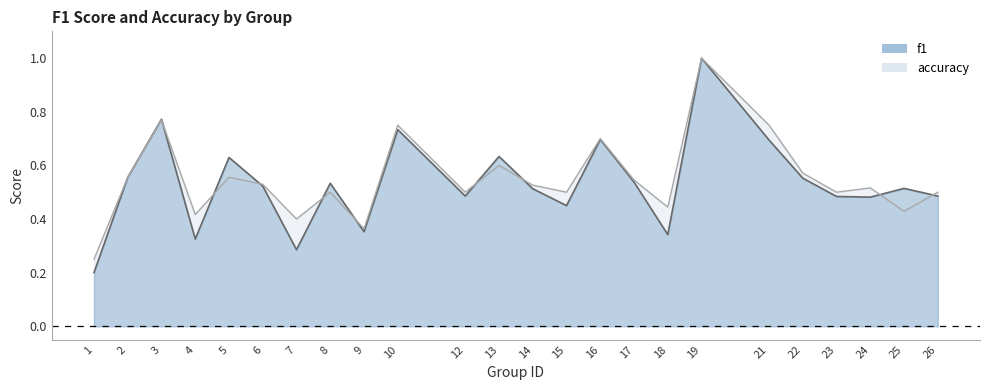

At which category does f1 reach its first local valley?

4